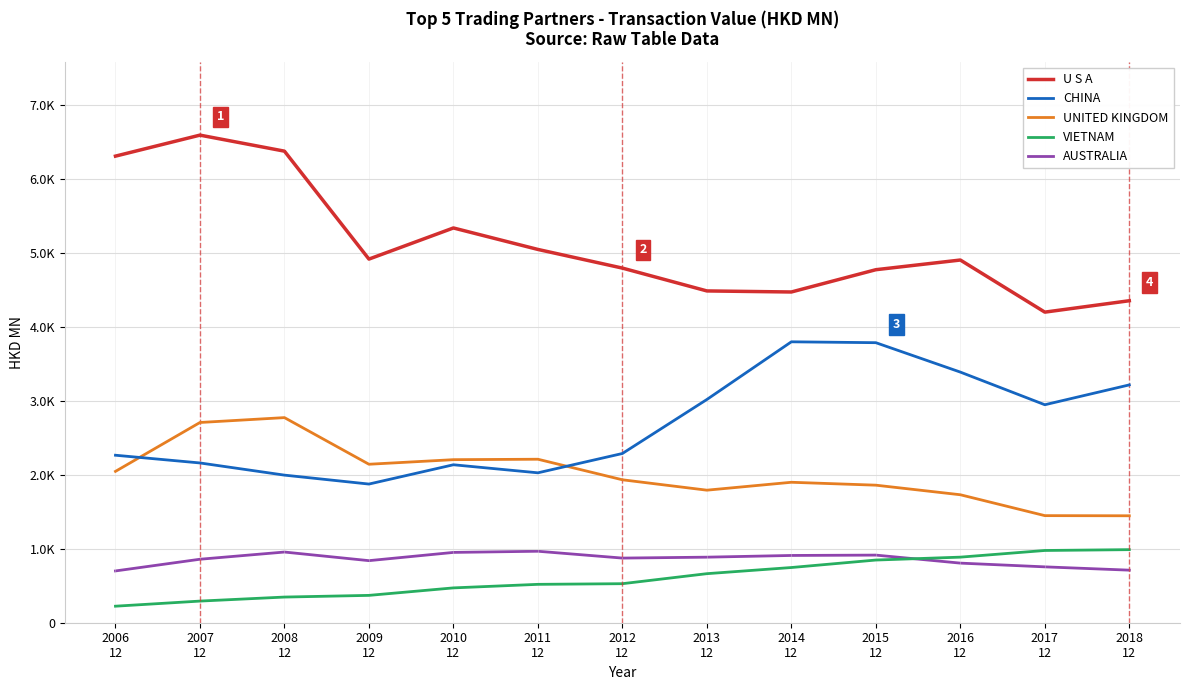

What are all the series names shown in the legend?

U S A, CHINA, UNITED KINGDOM, VIETNAM, AUSTRALIA